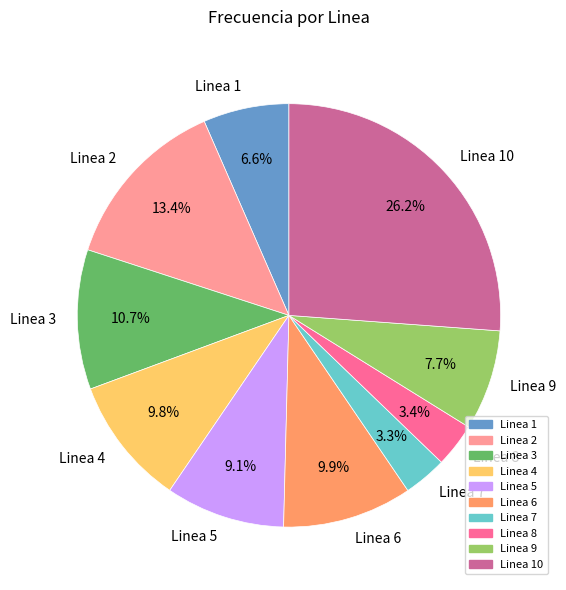

Which has a higher value, Linea 3 or Linea 2?

Linea 2